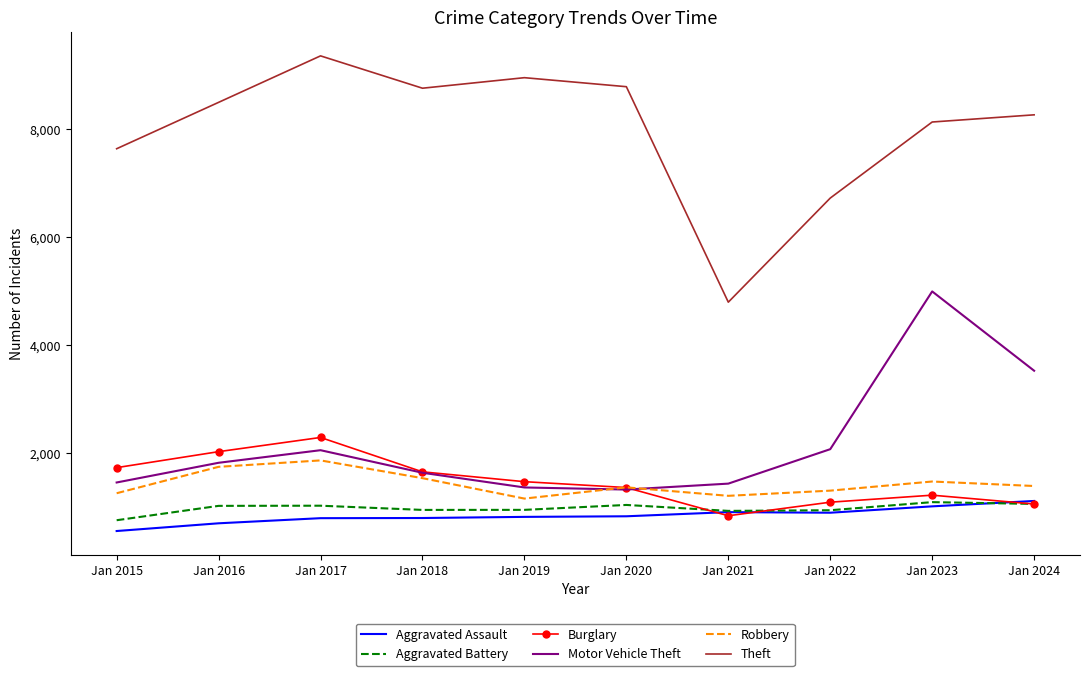

Which series changed the most between Jan 2022 and Jan 2024?

Theft